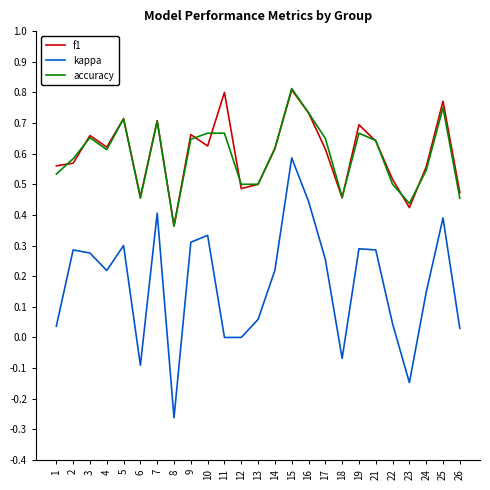

Is it true that f1 equals 0.6 at 21?

True